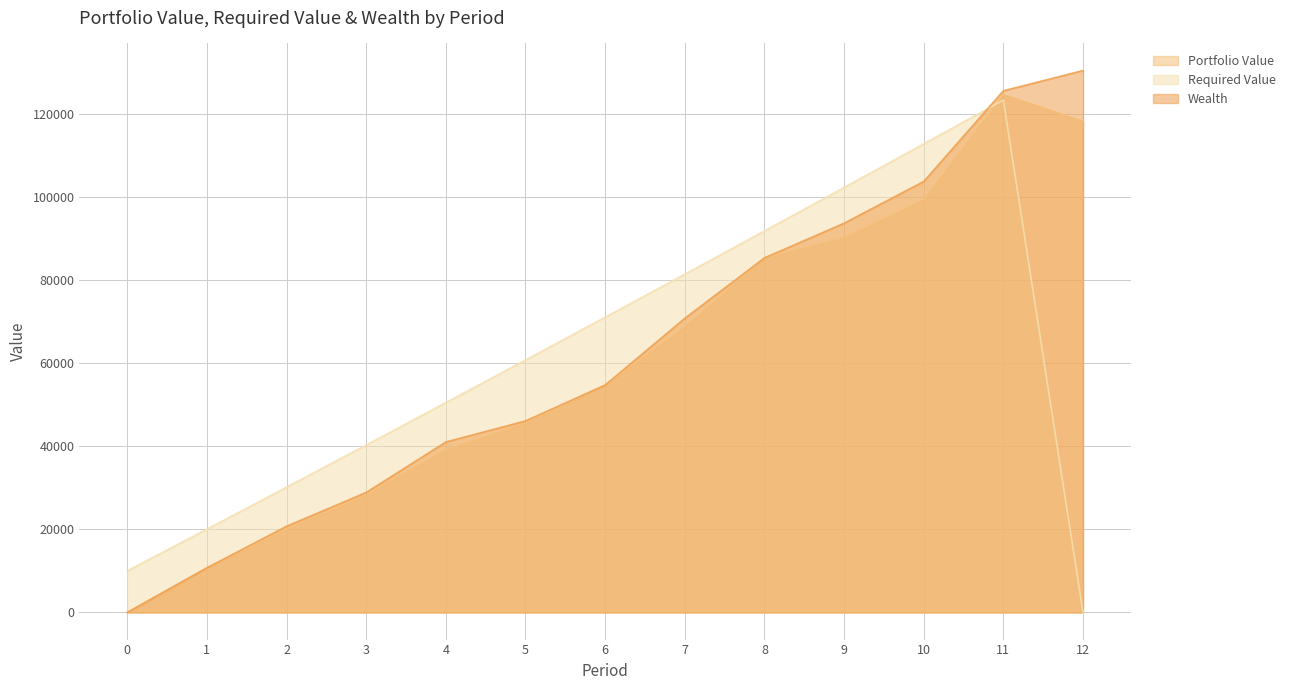

True or false: Wealth has a value of 14518.4 at 4.

False